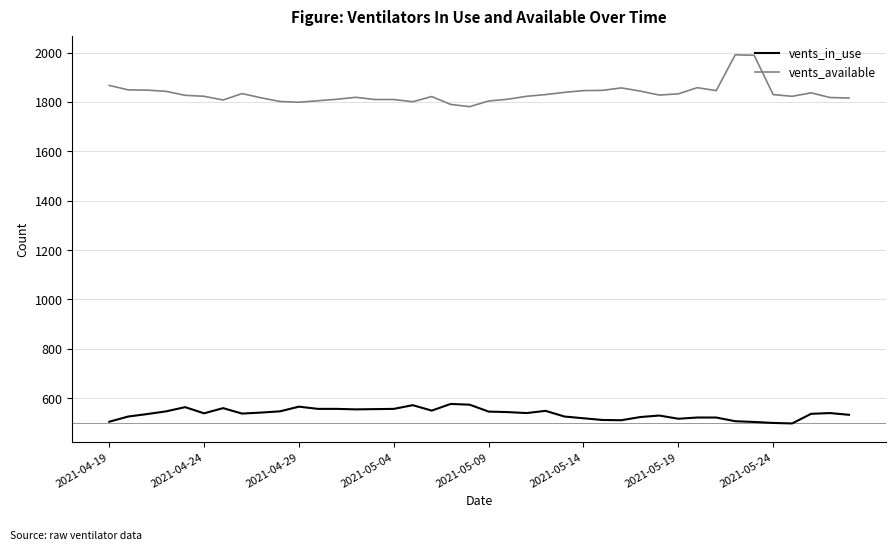

Which series has the largest total across all categories?

vents_available